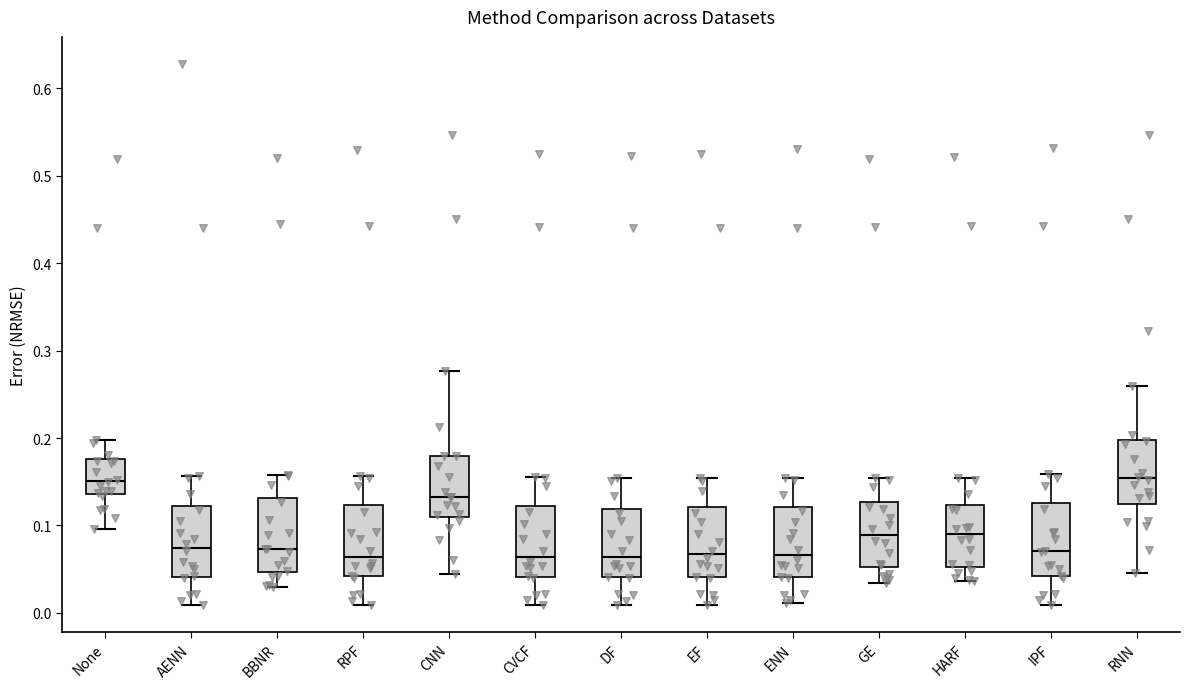

Reading left to right, transcribe this box plot: for each box, give where its median line is, the range the box spans, and where its two whiskers end, as read against the y-axis. The values are not printed on the chart, so give them approximately, as read against the axis.

None: median 0.15, box 0.14 to 0.18, whiskers 0.10 to 0.20
AENN: median 0.07, box 0.04 to 0.12, whiskers 0.01 to 0.16
BBNR: median 0.07, box 0.05 to 0.13, whiskers 0.03 to 0.16
RPF: median 0.06, box 0.04 to 0.12, whiskers 0.01 to 0.16
CNN: median 0.13, box 0.11 to 0.18, whiskers 0.04 to 0.28
CVCF: median 0.06, box 0.04 to 0.12, whiskers 0.01 to 0.16
DF: median 0.06, box 0.04 to 0.12, whiskers 0.01 to 0.15
EF: median 0.07, box 0.04 to 0.12, whiskers 0.01 to 0.15
ENN: median 0.07, box 0.04 to 0.12, whiskers 0.01 to 0.15
GE: median 0.09, box 0.05 to 0.13, whiskers 0.03 to 0.15
HARF: median 0.09, box 0.05 to 0.12, whiskers 0.04 to 0.15
IPF: median 0.07, box 0.04 to 0.13, whiskers 0.01 to 0.16
RNN: median 0.15, box 0.12 to 0.20, whiskers 0.05 to 0.26